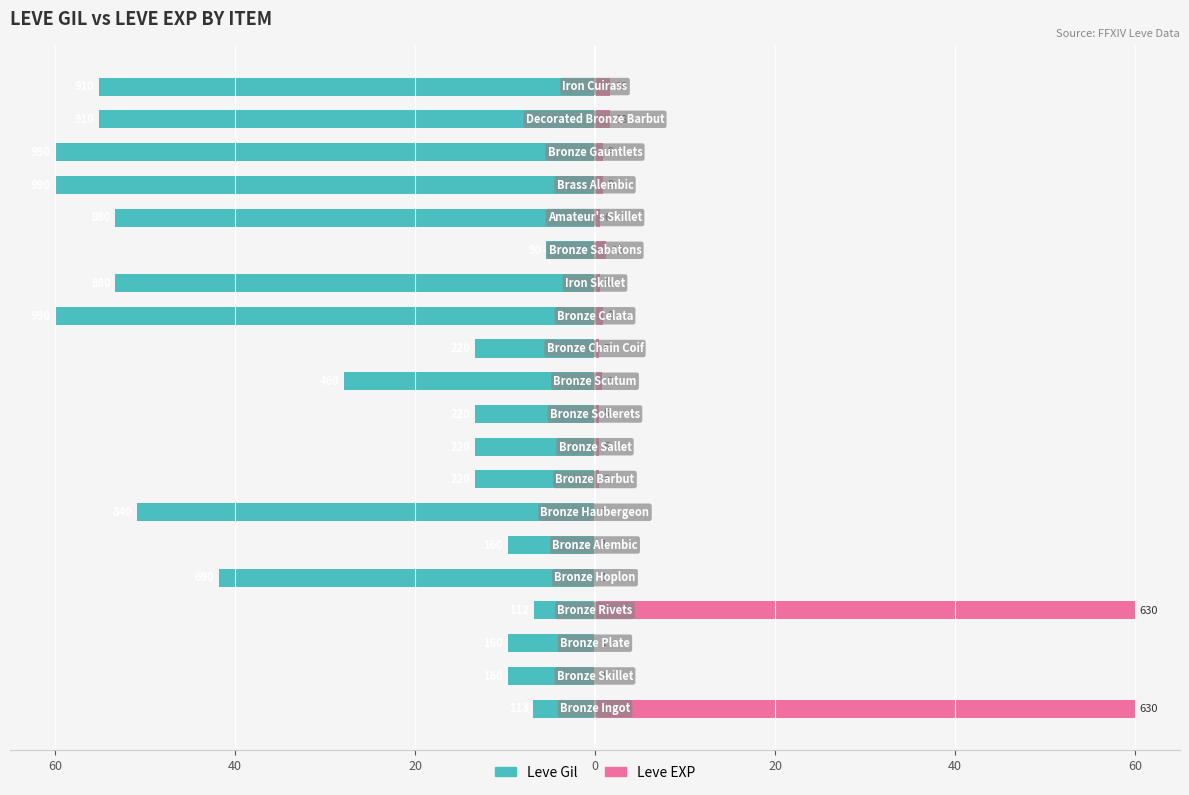

What are all the series names shown in the legend?

Leve Gil, Leve EXP